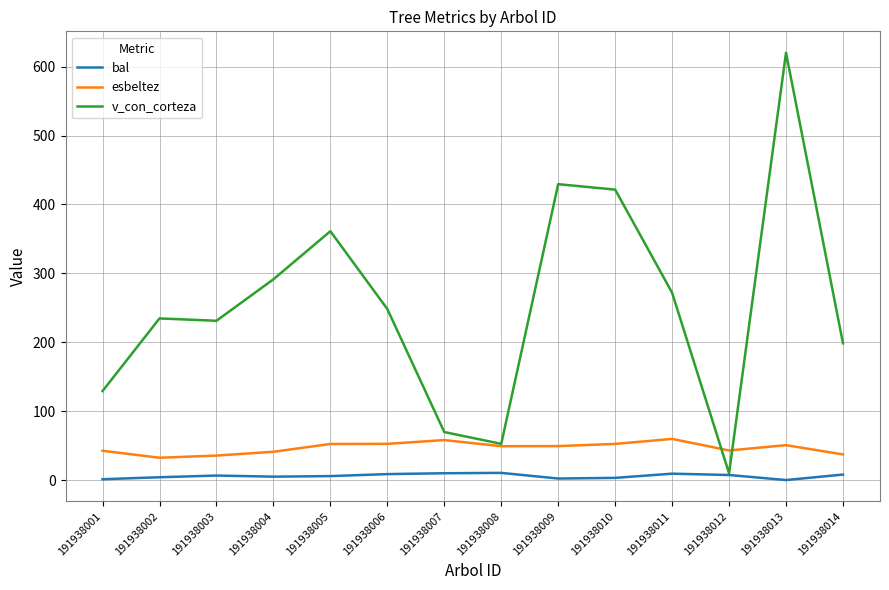

At which category is the sum across all series the highest?

191938013